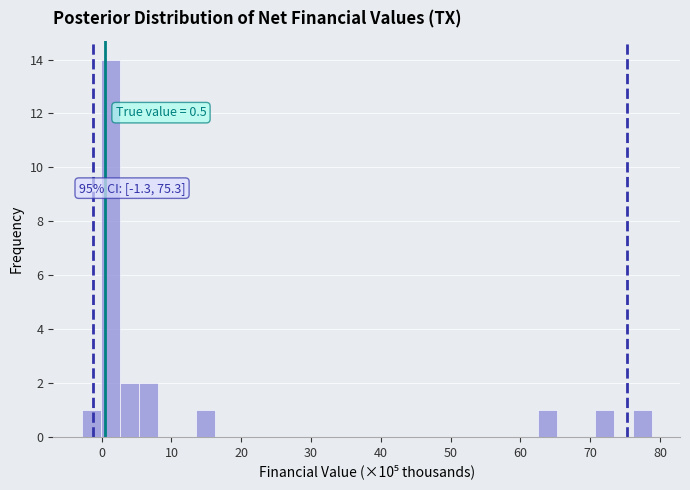

Around what value on the x-axis is the tallest bar? Give the approximate position of its centre, as read against the axis.

1